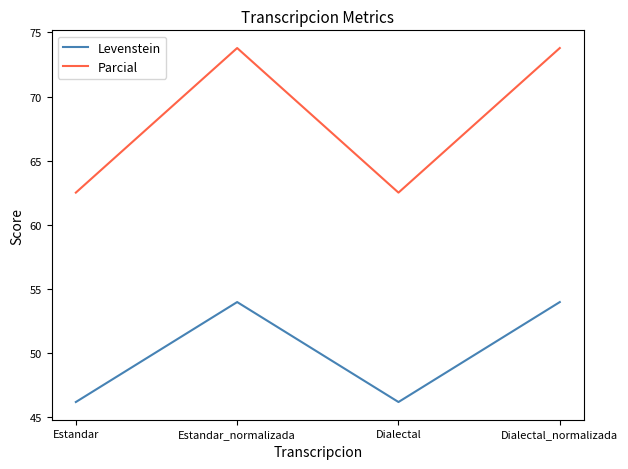

What is the approximate value of Levenstein at Dialectal?

46.2